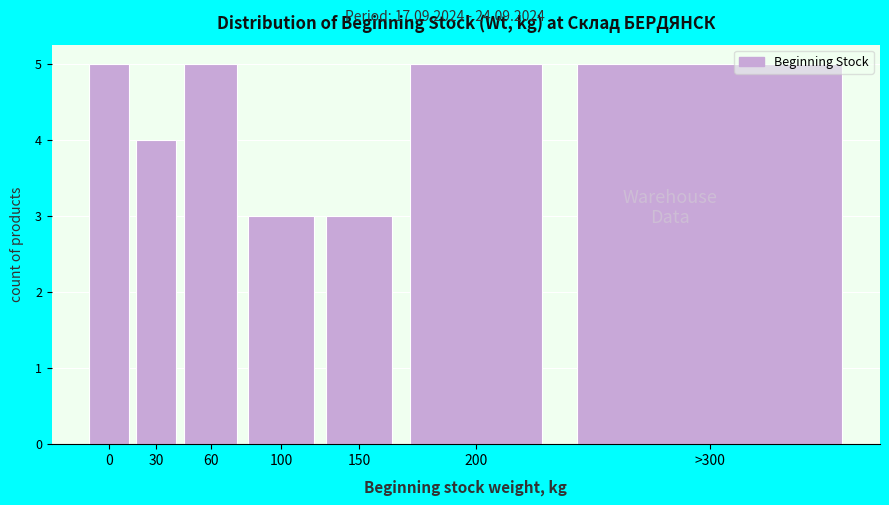

Reading left to right, extract all data points from this chart.

5	4	5	3	3	5	5